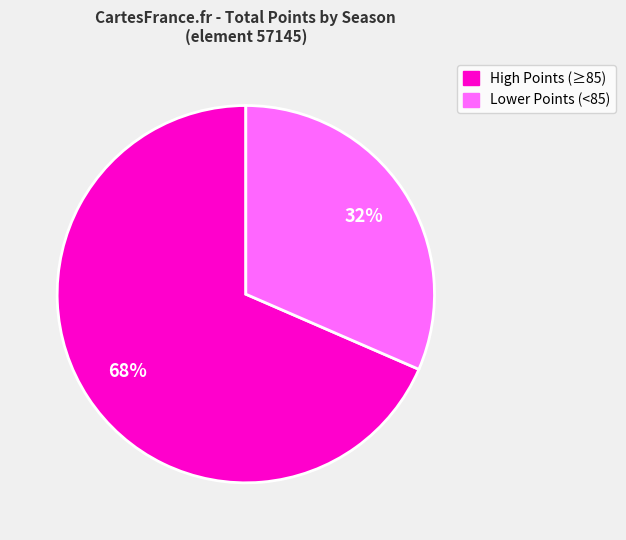

To the nearest percent, what is the average slice percentage?

50%